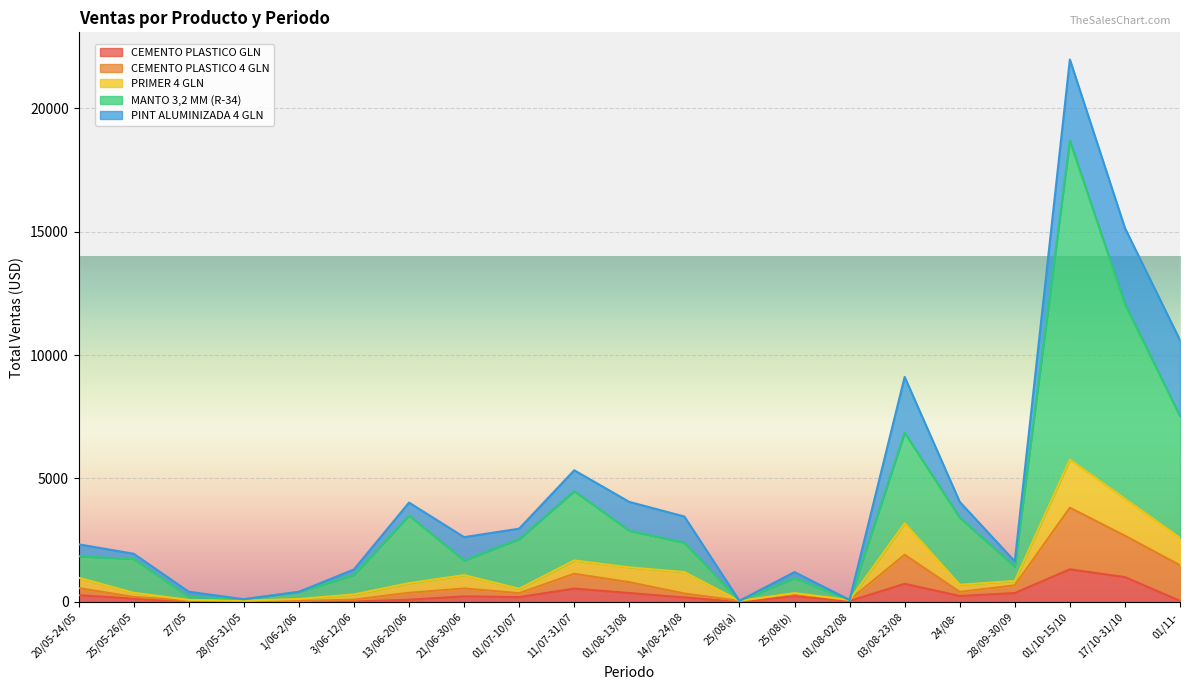

At which category is the sum across all series the highest?

01/10-15/10